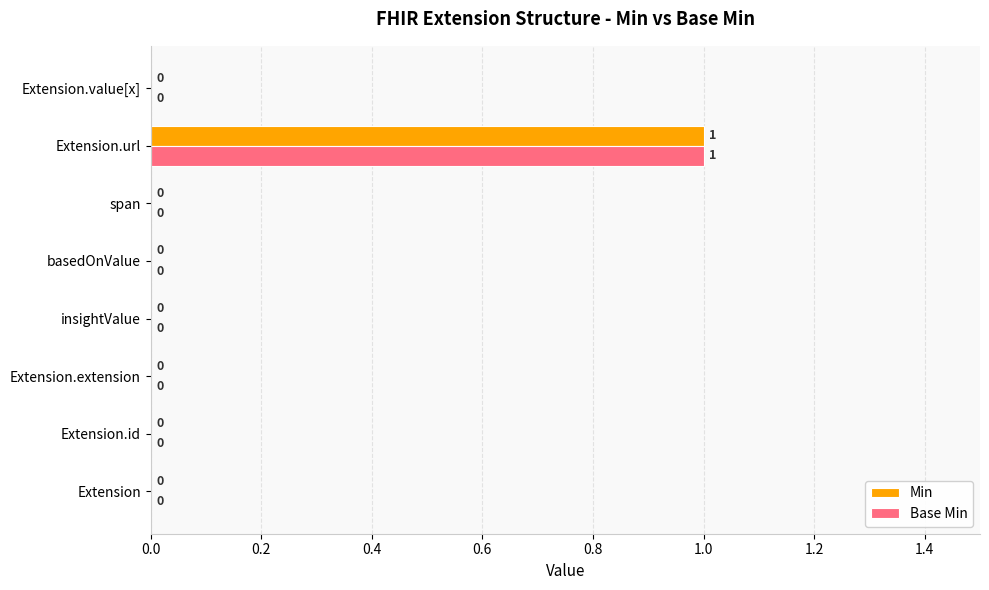

The Min series shows 0 at Extension.value[x]. True or false?

True